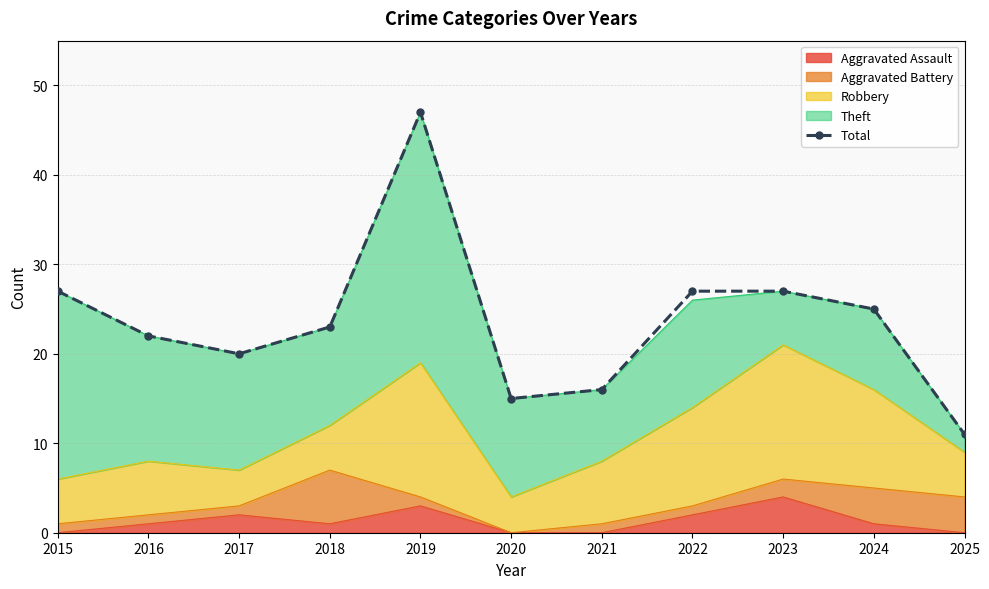

Between 2023 and 2021, which is larger?

2023